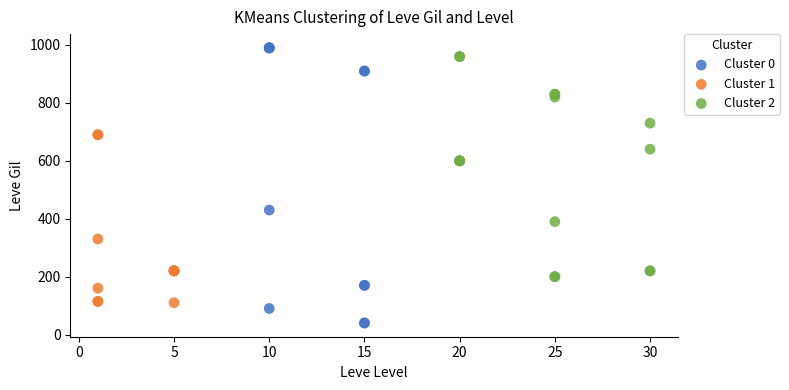

Which series reaches the minimum Y coordinate?

Cluster 0